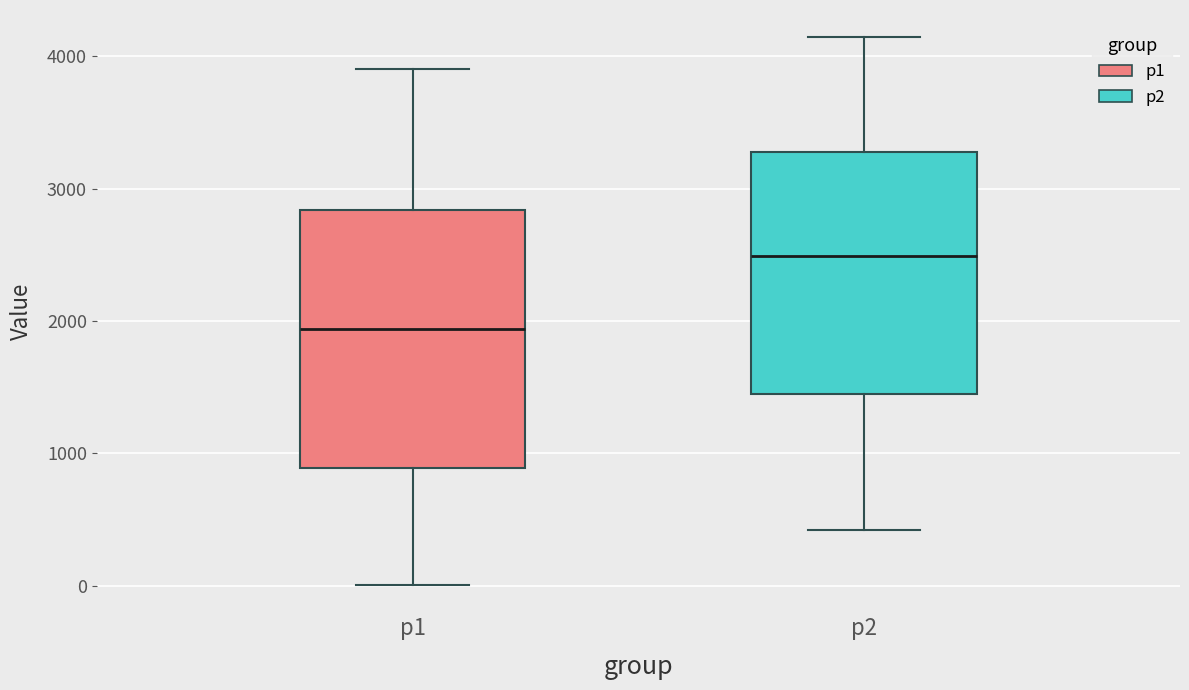

Where does the median line of the box for p2 sit on the y-axis? The values are not printed on the chart, so give them approximately, as read against the axis.

2500